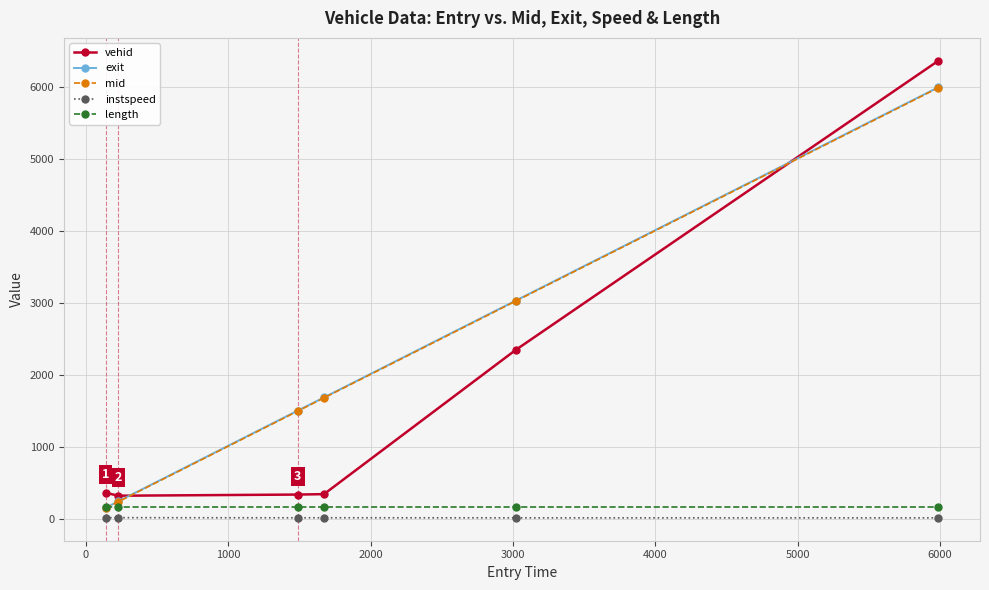

What is the minimum value for length?

165.7